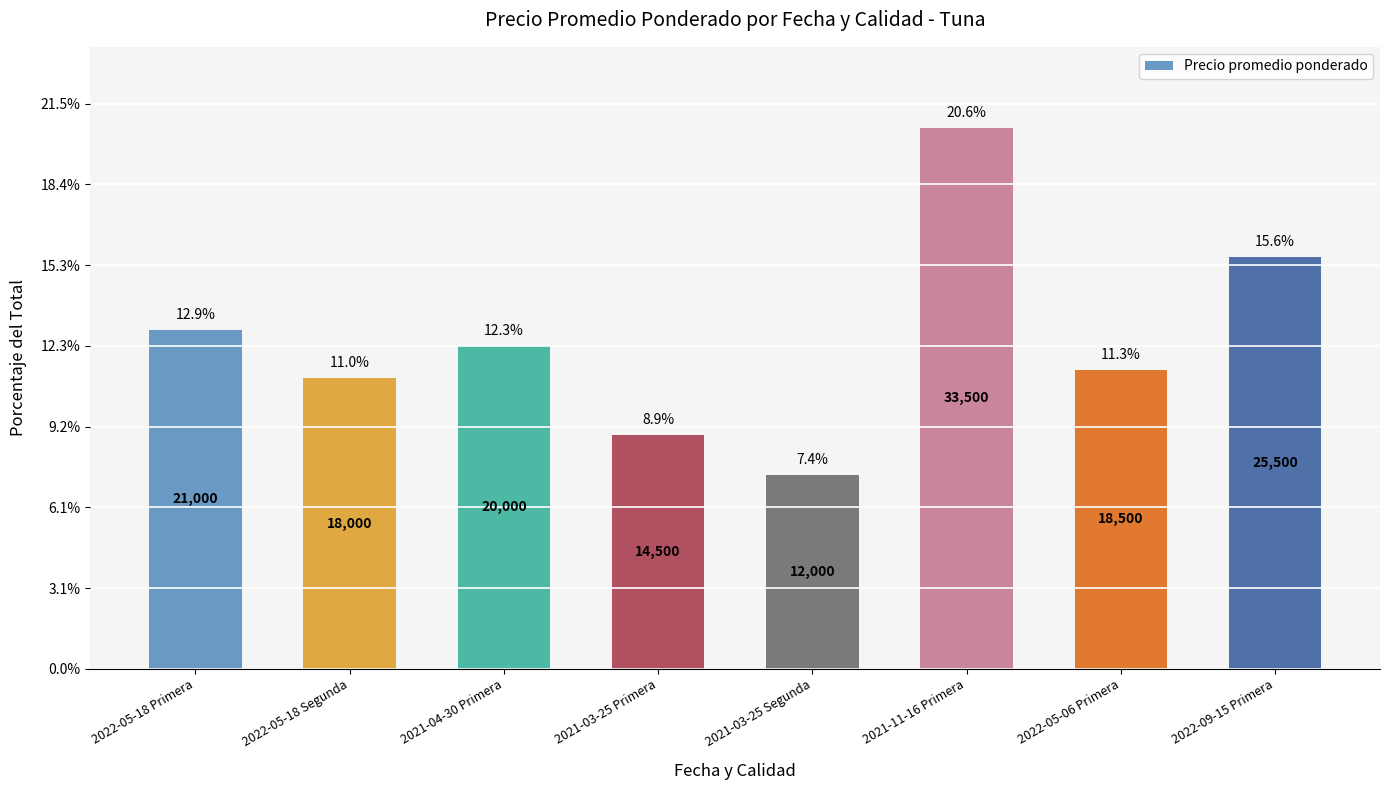

What is the difference between the values at 2022-09-15 Primera and 2021-03-25 Primera?

11000